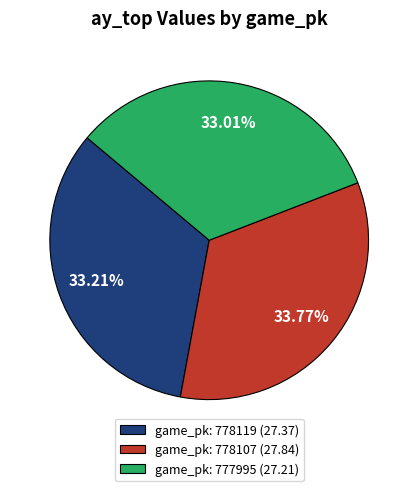

Combined, do game_pk: 778119 (27.37) and game_pk: 778107 (27.84) account for over 50%?

Yes